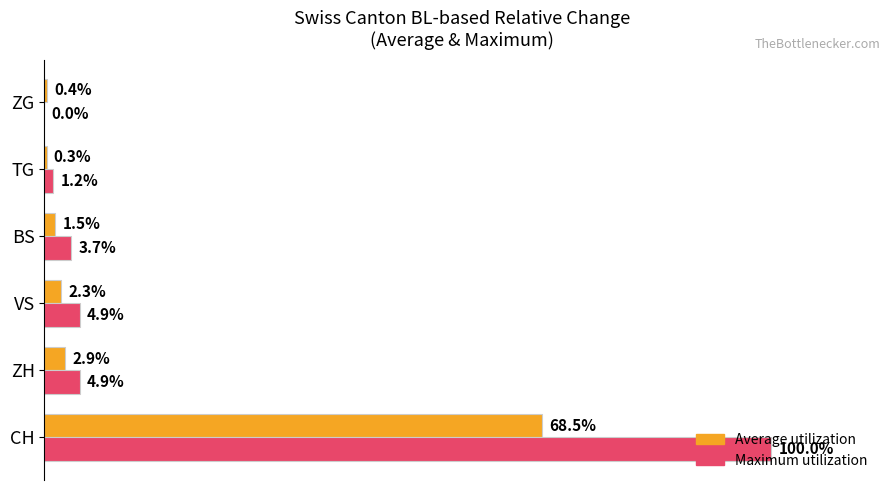

Which series has the largest total across all categories?

Maximum utilization